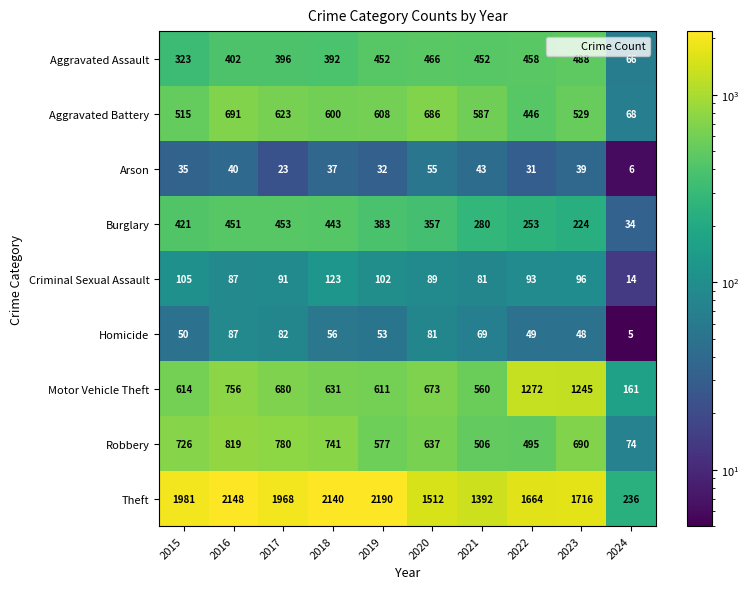

Which series changed the most between 2023 and 2024?

Theft